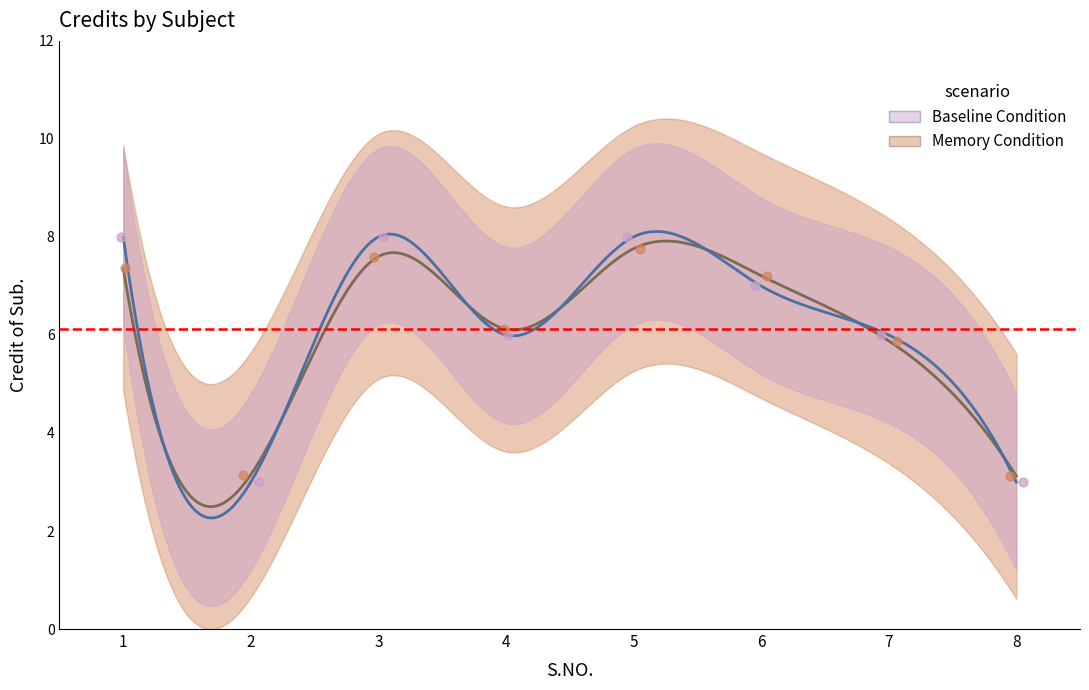

Which has a higher value, 4 or 1?

1